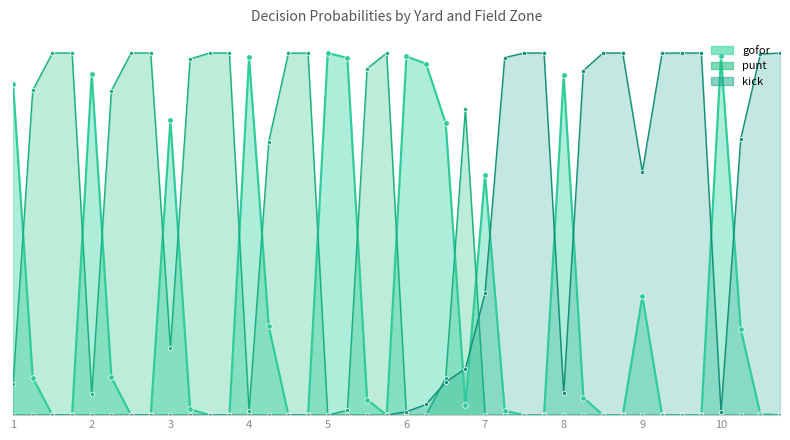

True or false: gofor has more than 0 interior local peaks.

True